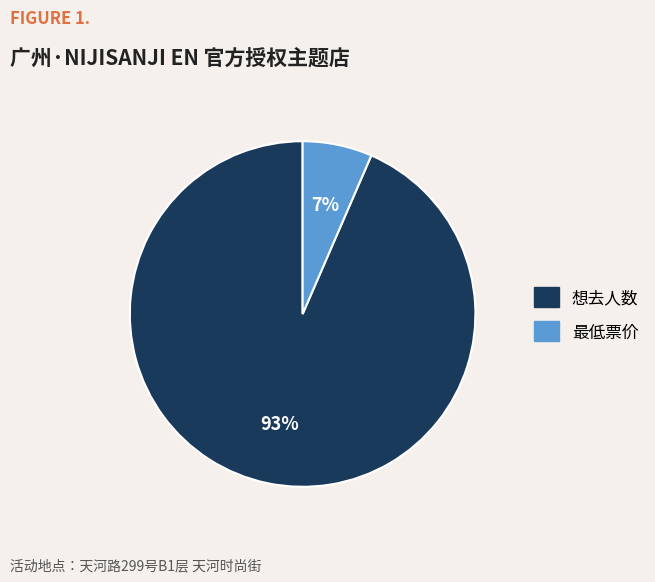

How many segments does this pie chart have?

2